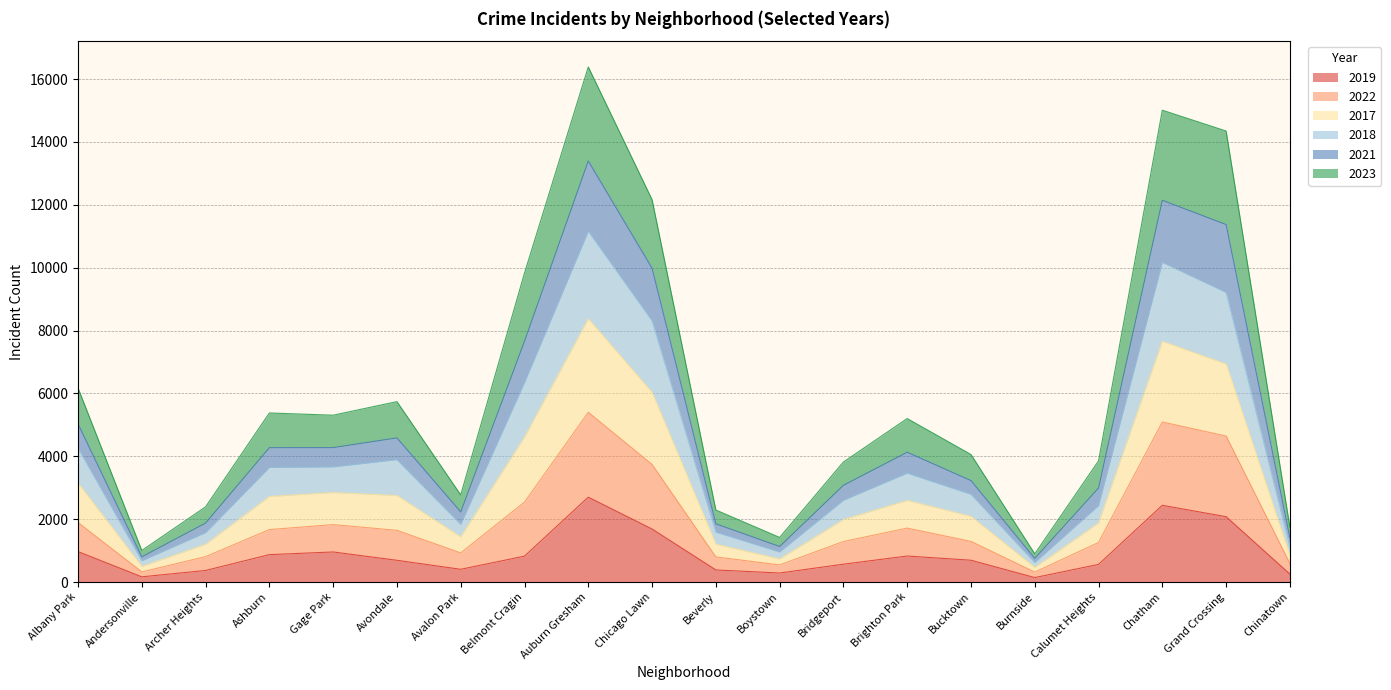

Between Archer Heights and Brighton Park, which series saw the biggest shift?

2022